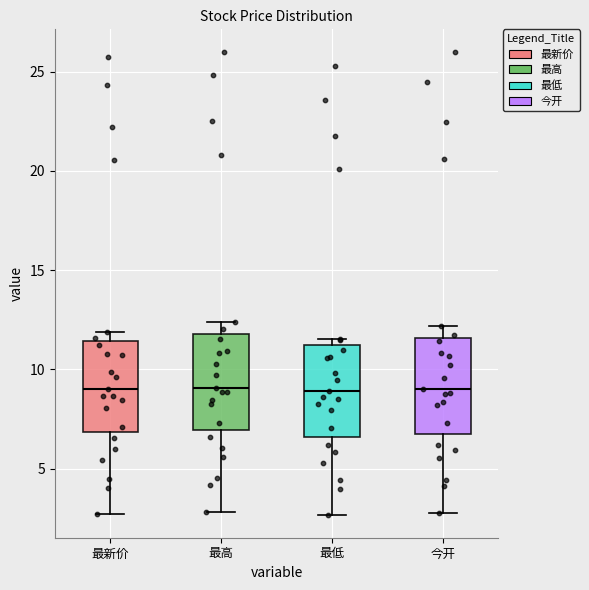

Reading left to right, transcribe this box plot: for each box, give where its median line is, the range the box spans, and where its two whiskers end, as read against the y-axis. The values are not printed on the chart, so give them approximately, as read against the axis.

最新价: median 9.0, box 7.0 to 11.5, whiskers 2.5 to 12.0
最高: median 9.0, box 7.0 to 12.0, whiskers 3.0 to 12.5
最低: median 9.0, box 6.5 to 11.0, whiskers 2.5 to 11.5
今开: median 9.0, box 7.0 to 11.5, whiskers 3.0 to 12.0